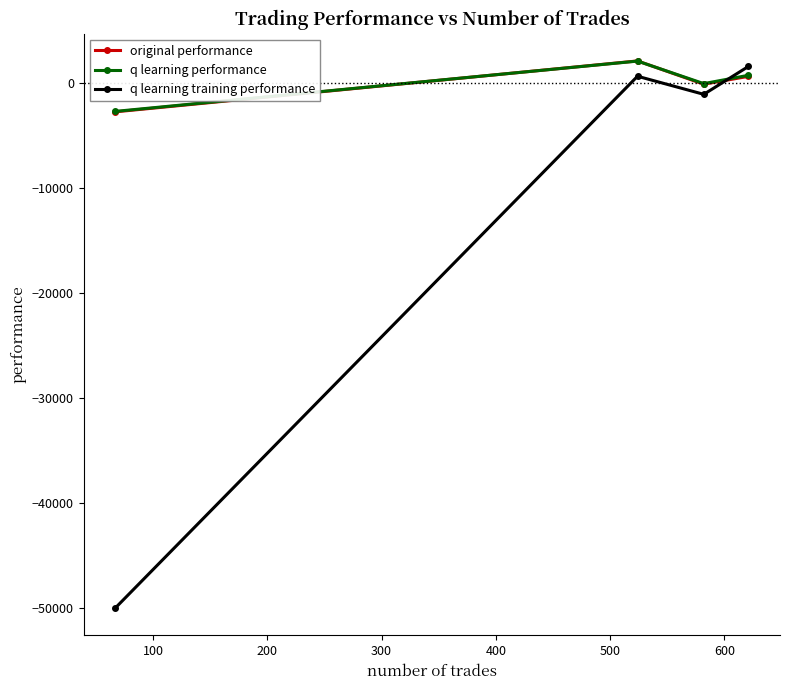

What is the minimum value shown in the chart?

-50000.0